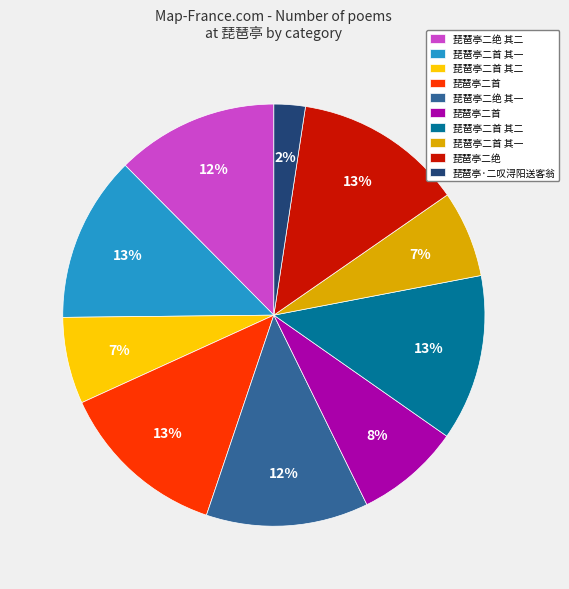

Is there any slice that represents more than half of the pie?

No